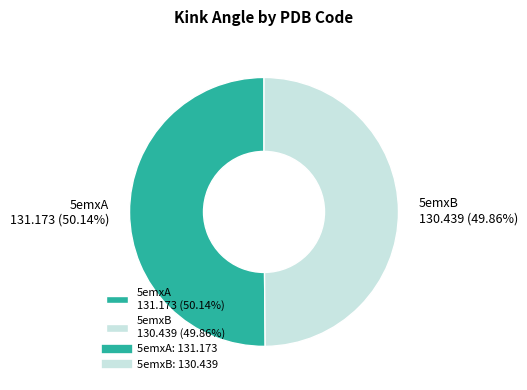

What is the ratio of the value at 5emxA 131.173 (50.14%) to the value at 5emxB 130.439 (49.86%)?

1.0